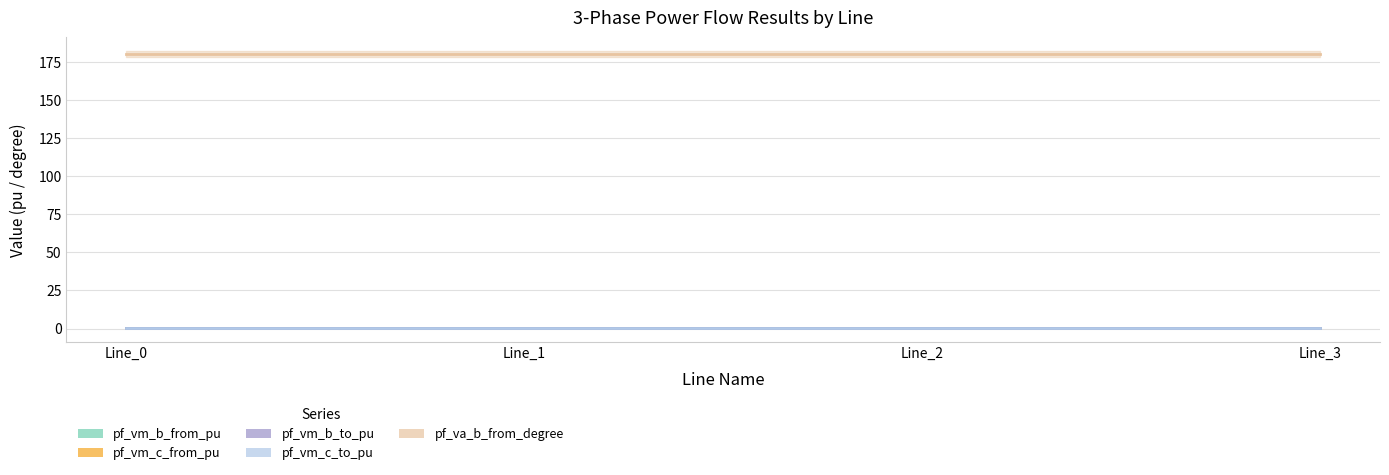

The value of pf_va_b_from_degree at Line_2 is 180.0. True or false?

True